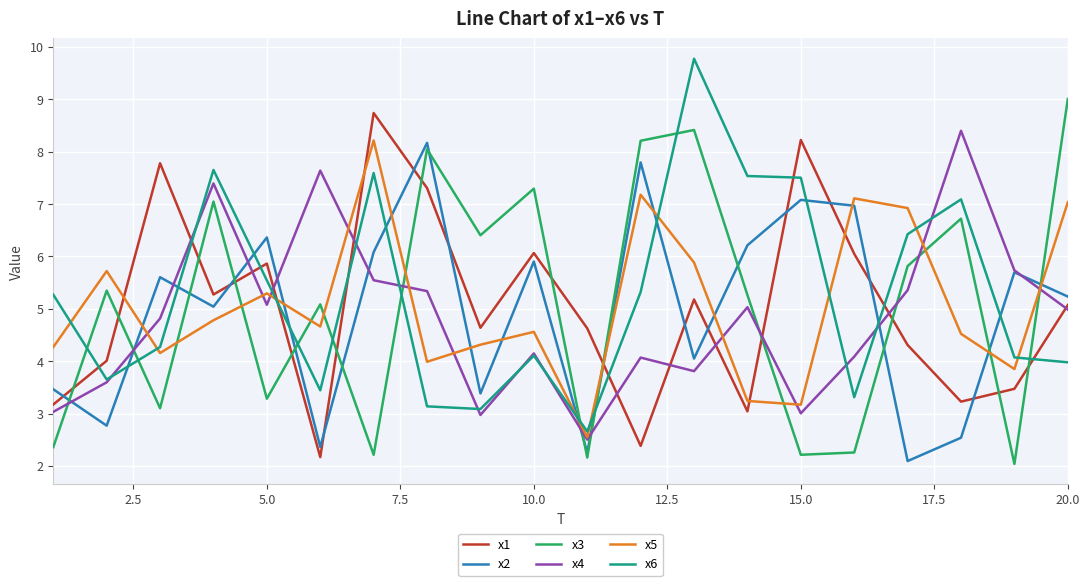

What is the maximum value for x6?

9.8